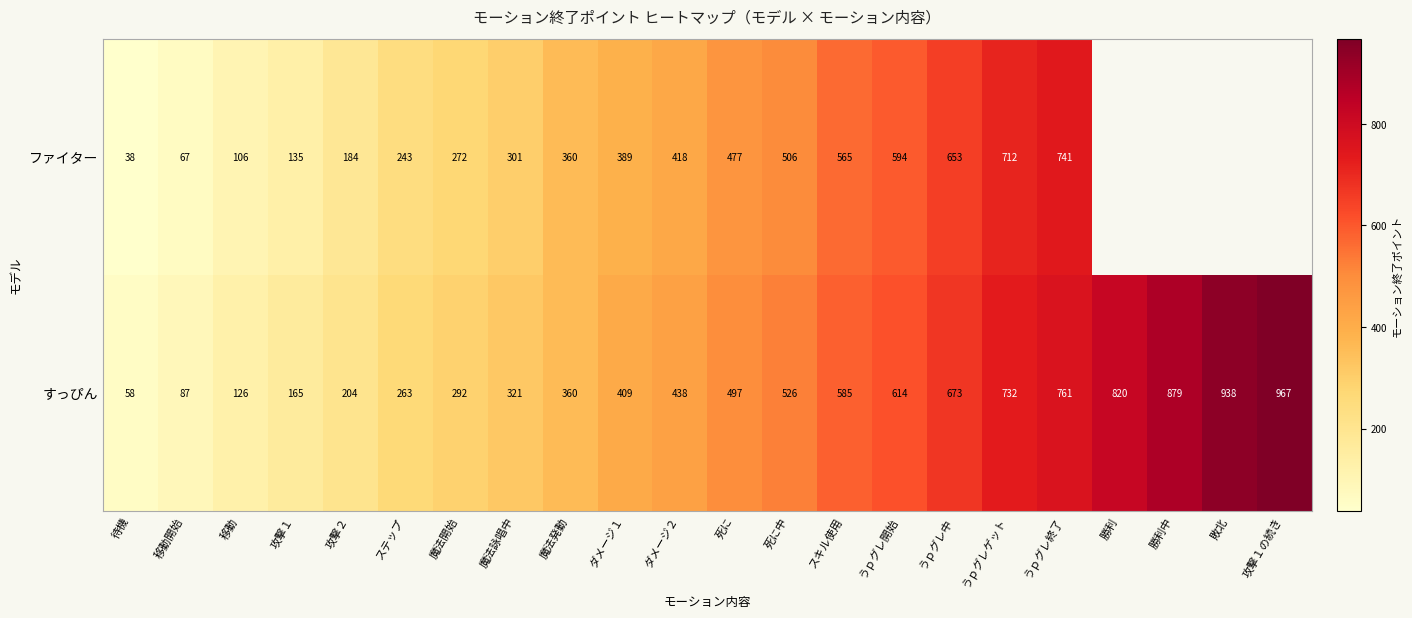

What is the greatest value displayed?

967.0